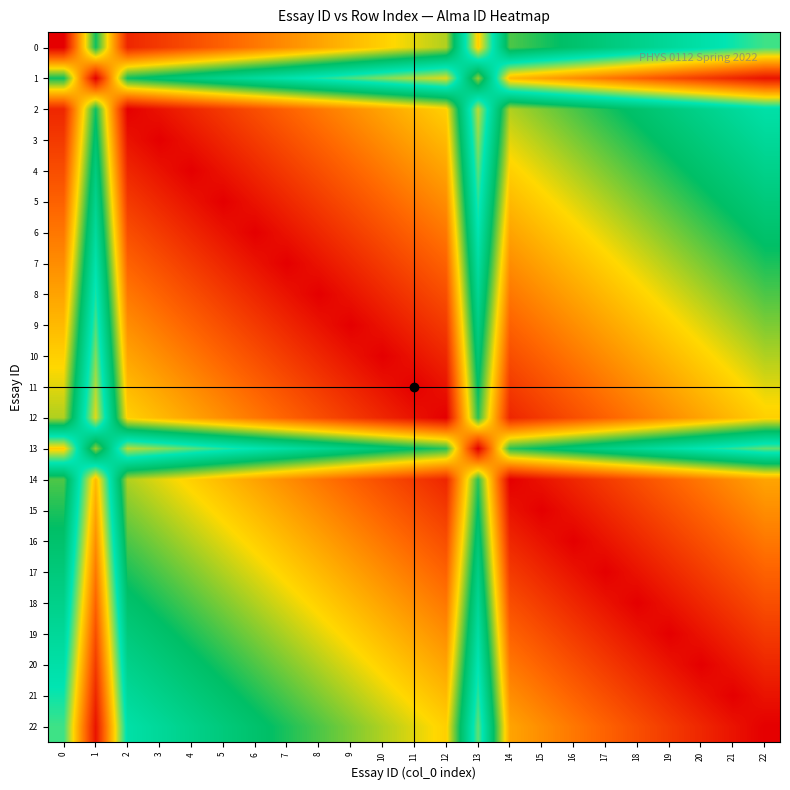

What is the total value across all series at 0?

15.3